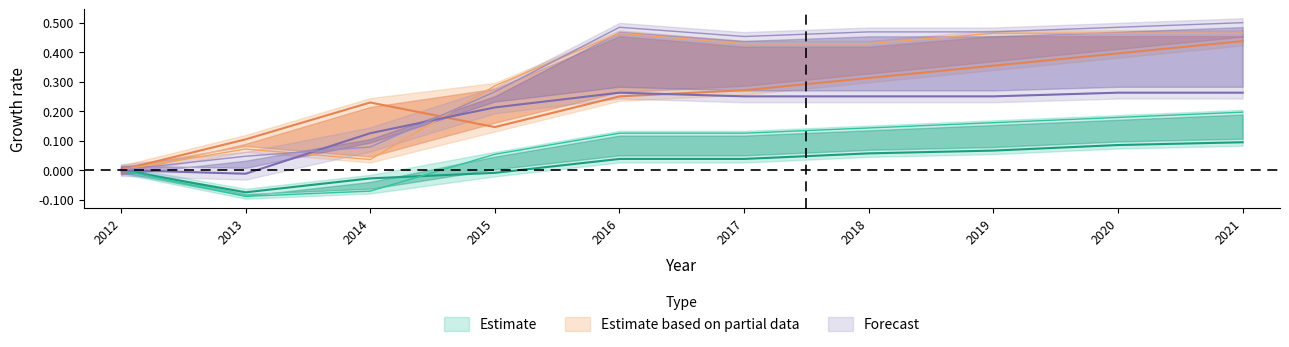

True or false: Poverty_18to65 has more than 0 points higher than both neighbors.

False